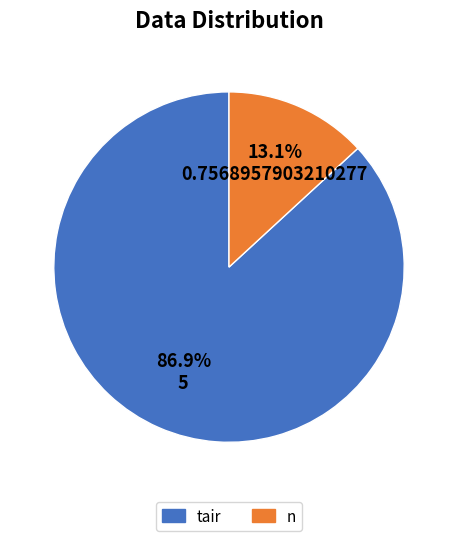

Is there a majority slice in this chart?

Yes